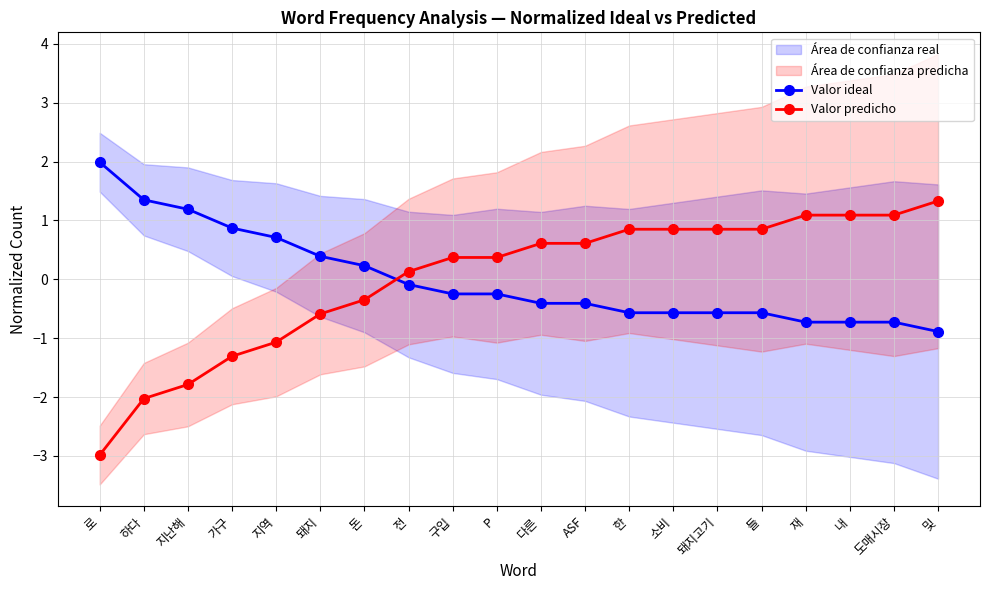

Does the chart display data point markers on the line(s)?

Yes